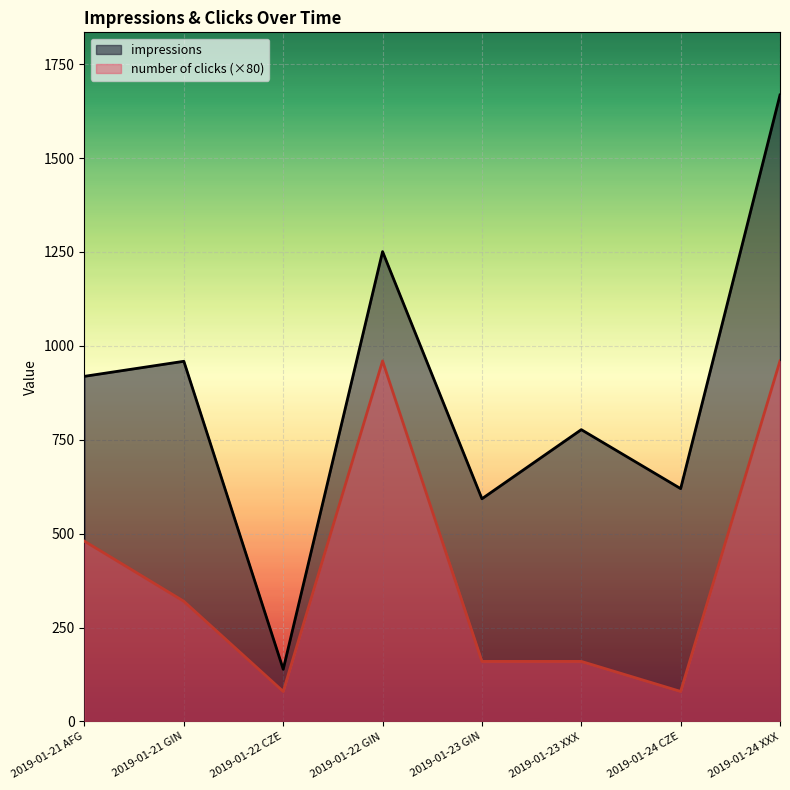

True or false: number of clicks has a value of 320 at 2019-01-21 GIN.

True